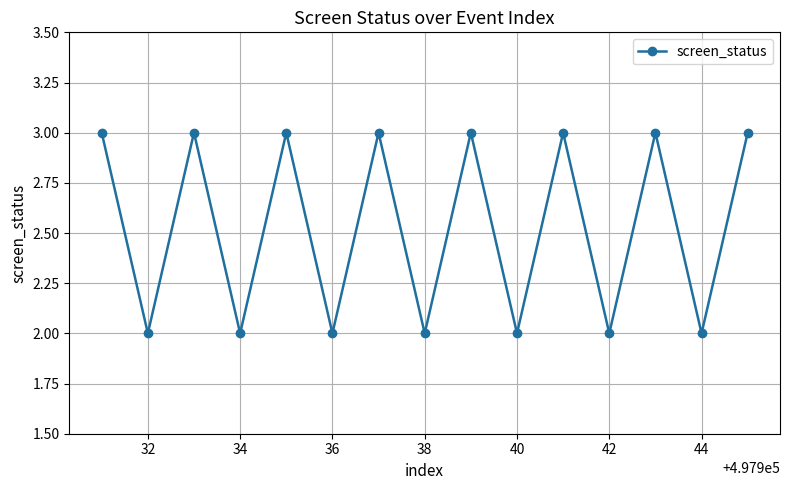

How many data points are less than 3?

7